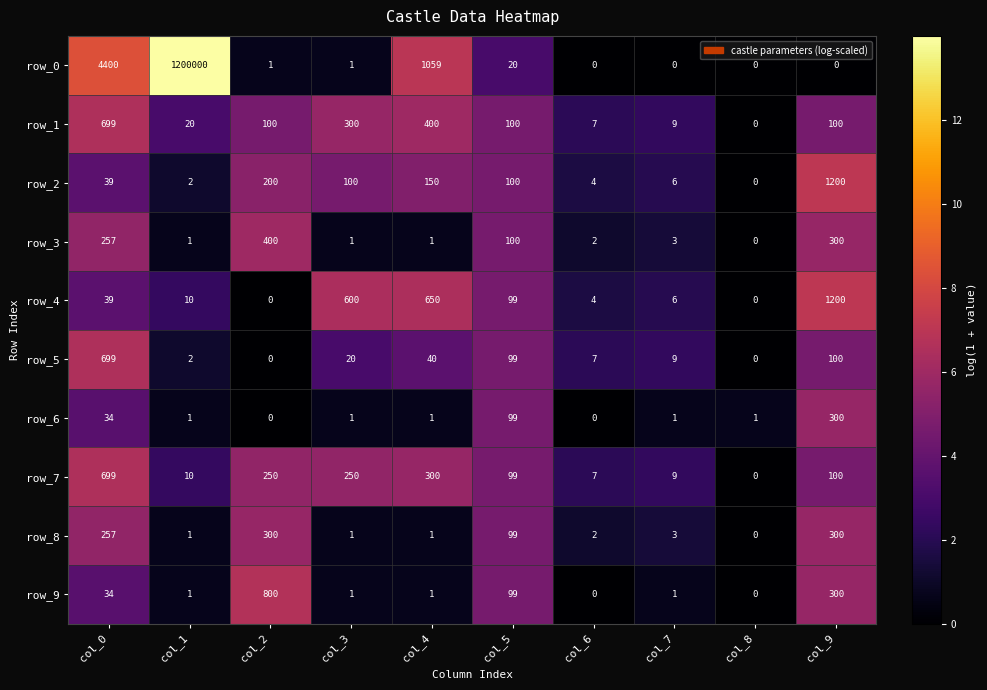

Is it true that row_7 equals 250 at col_3?

True